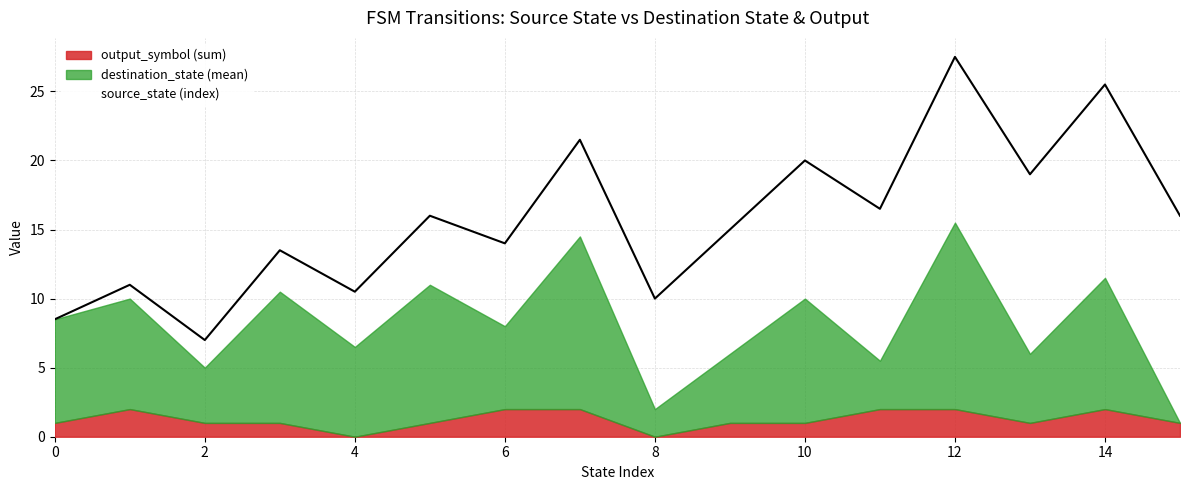

What is the total value across all series at 0?

8.5